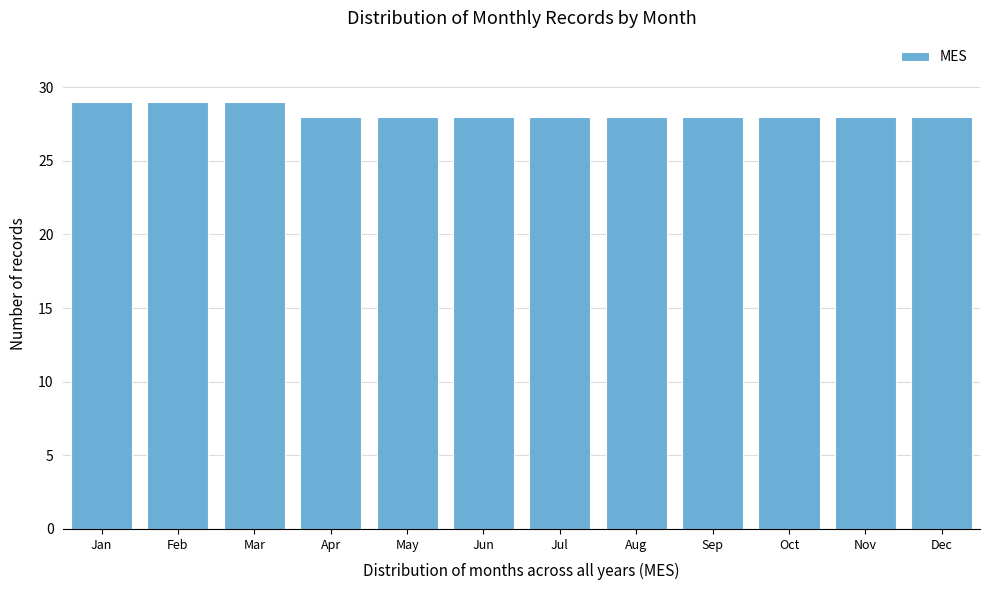

Reading left to right, extract all data points from this chart.

Jan=29	Feb=29	Mar=29	Apr=28	May=28	Jun=28	Jul=28	Aug=28	Sep=28	Oct=28	Nov=28	Dec=28